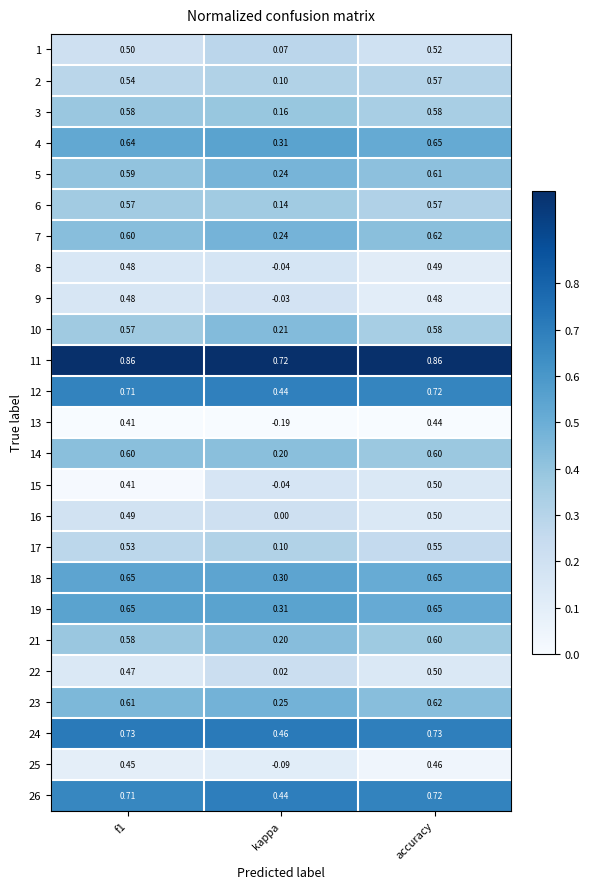

At which label does 1 reach its peak?

accuracy